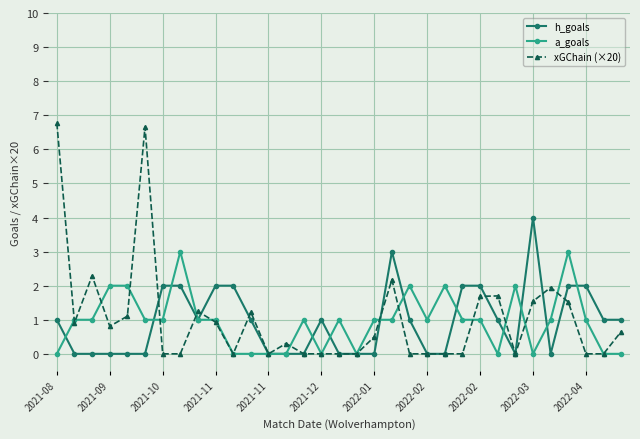

What is the maximum value shown in the chart?

6.8